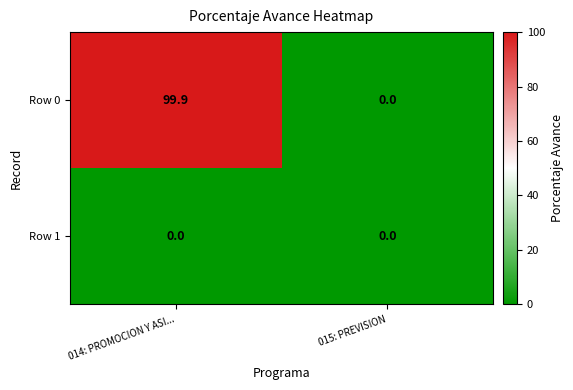

Rank the series at 014: PROMOCION Y ASI... from highest to lowest value.

Row 0, Row 1